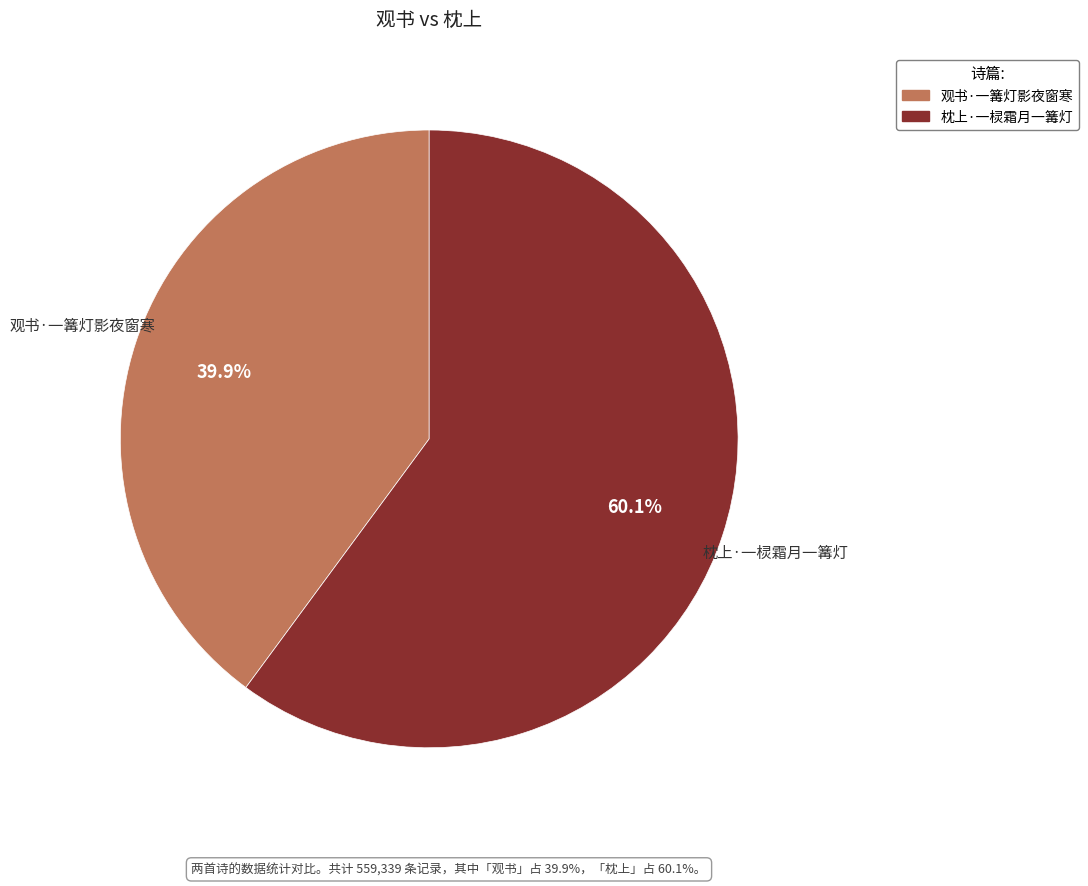

Which category accounts for the majority?

枕上·一棂霜月一篝灯